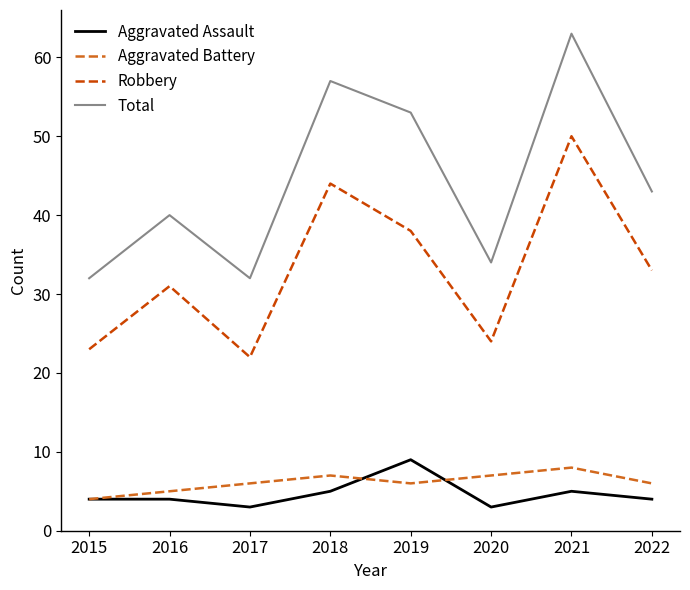

How many lines are shown in the chart?

4